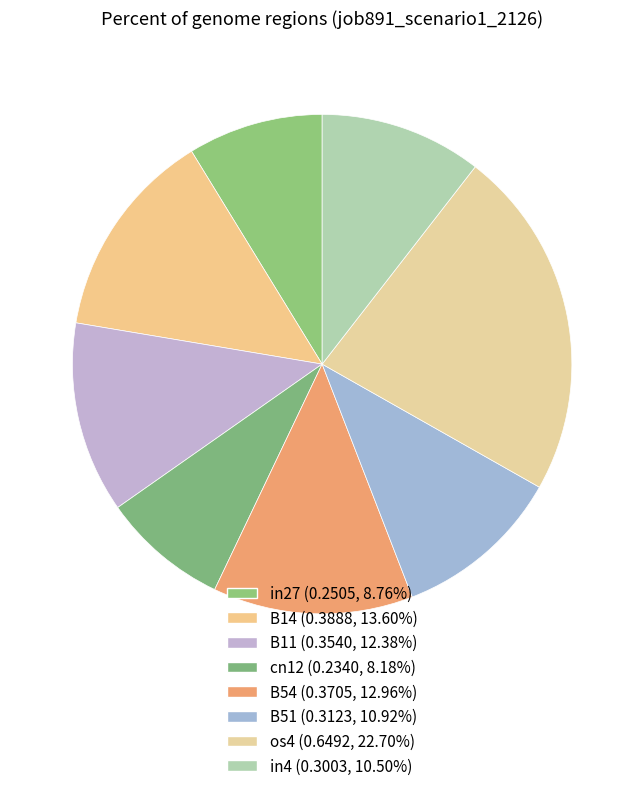

How many segments does this pie chart have?

8